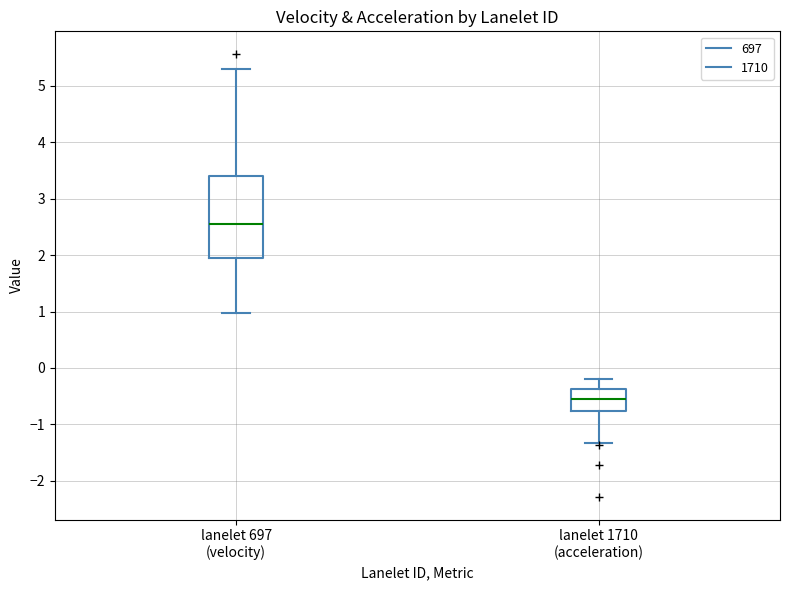

Where does the lower whisker of the box for lanelet 1710 (acceleration) end on the y-axis? The values are not printed on the chart, so give them approximately, as read against the axis.

-1.3